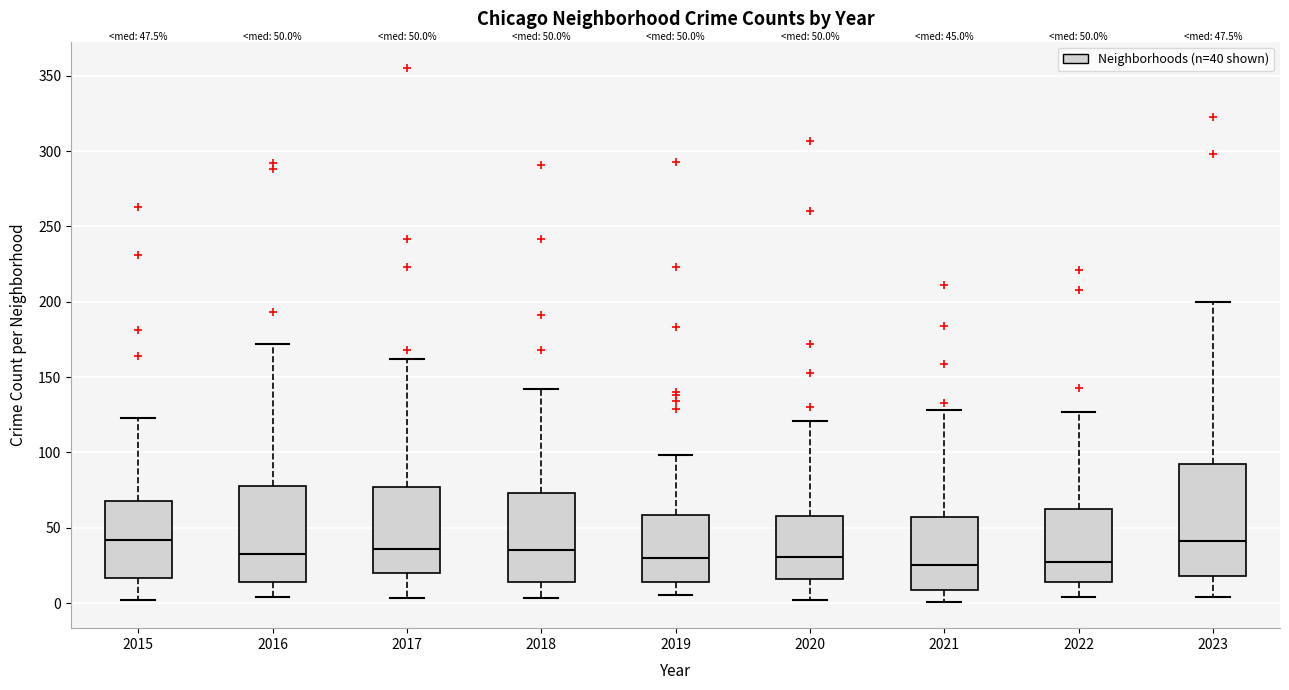

Comparing the boxes themselves (not the whiskers), which one is the tallest?

2023